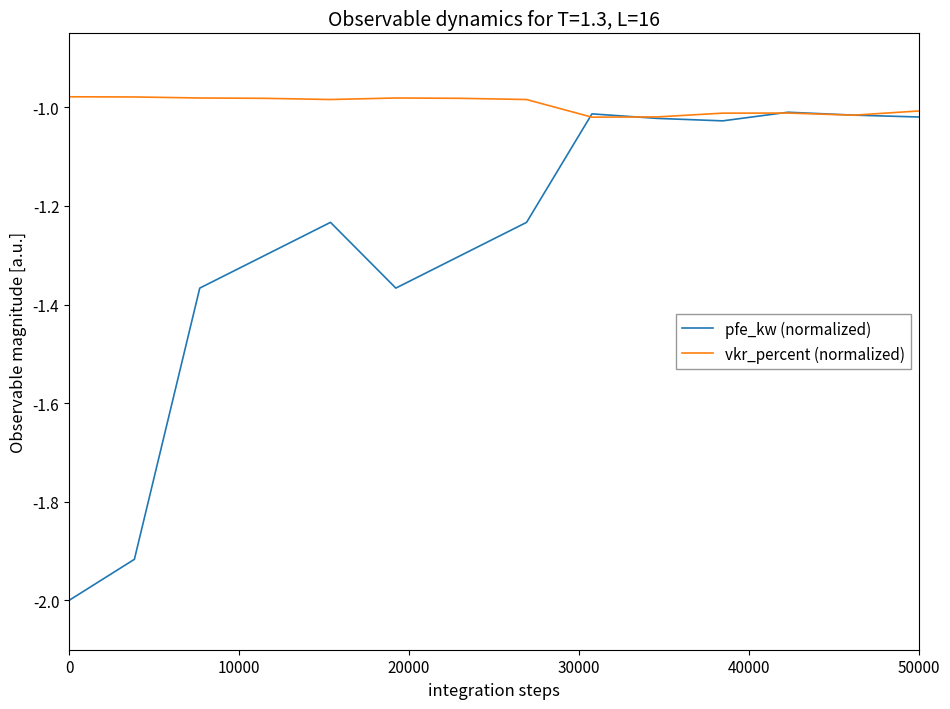

Is this an area chart (filled region under the line)?

No